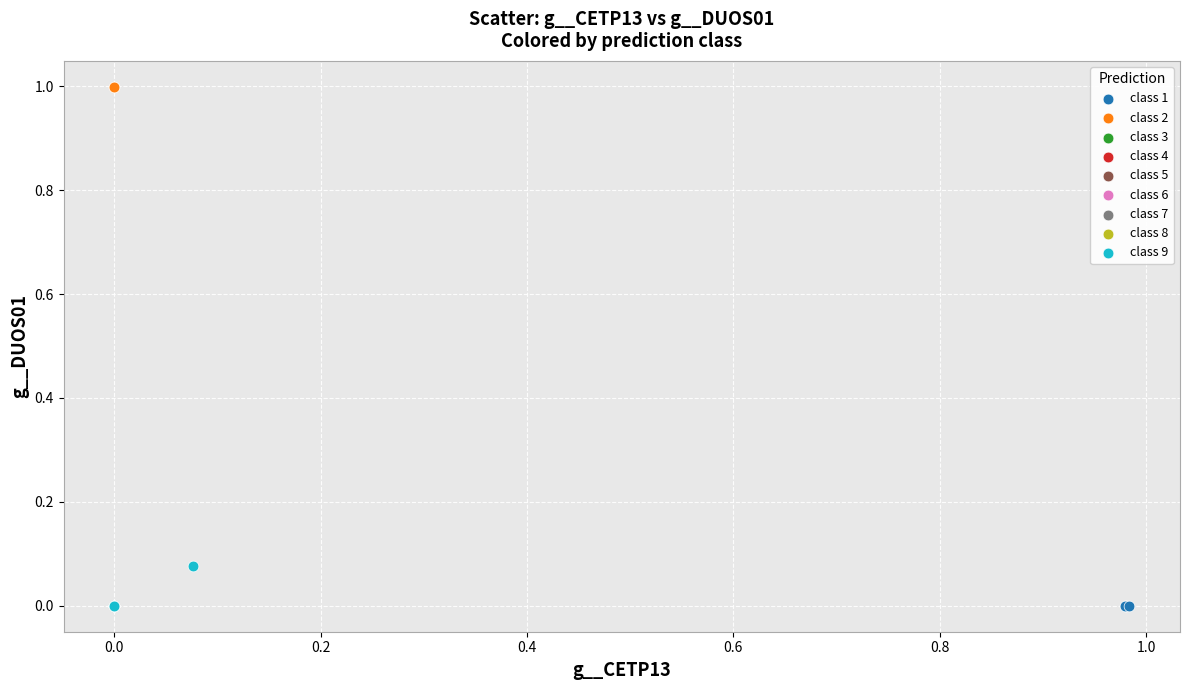

Which series reaches the maximum Y coordinate?

class 2